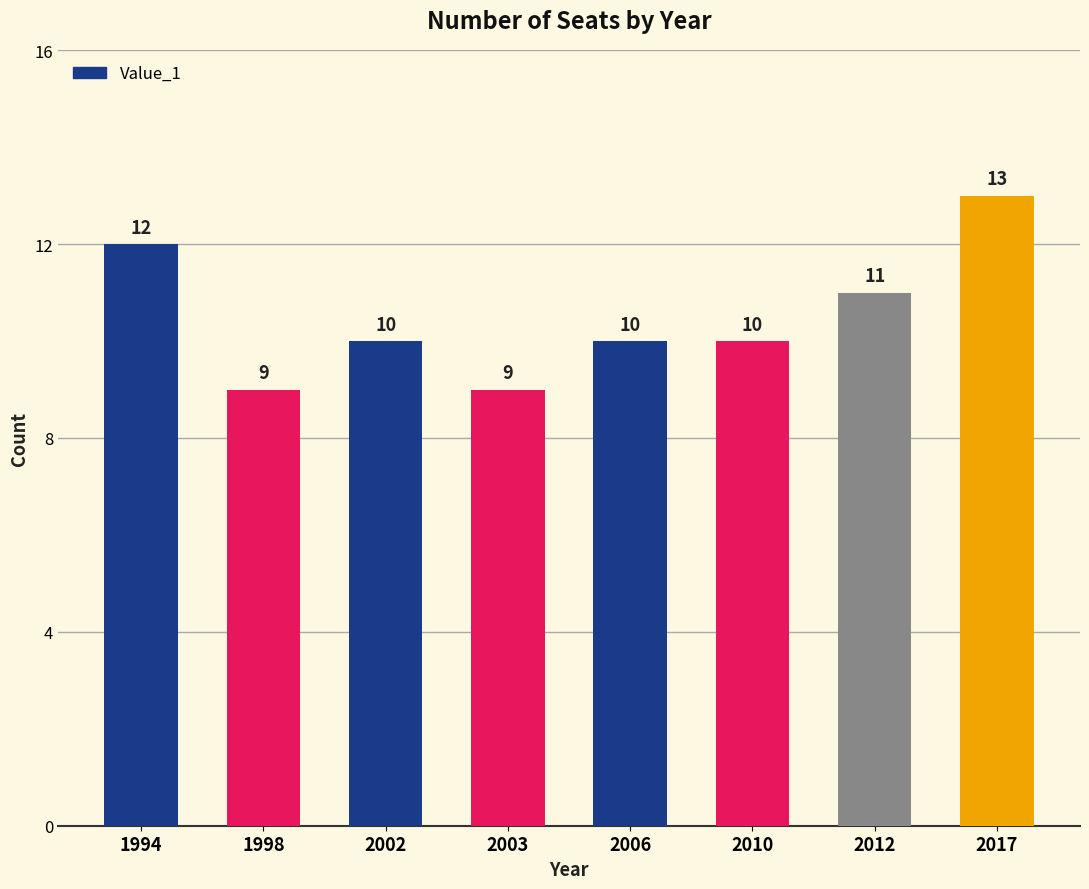

What is the change in value from 2003 to 2012?

+2